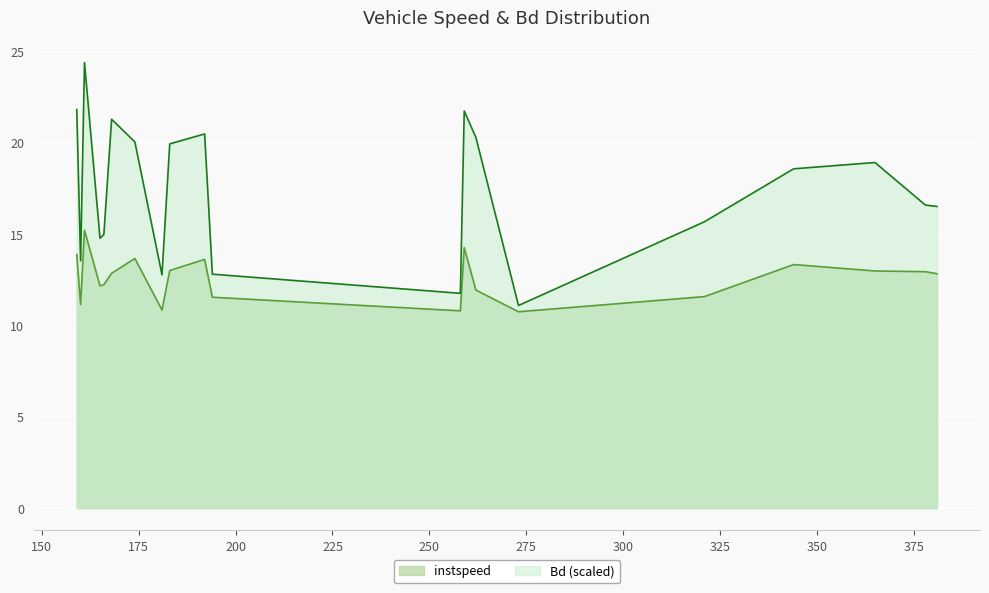

True or false: Bd and instspeed intersect in this chart.

False